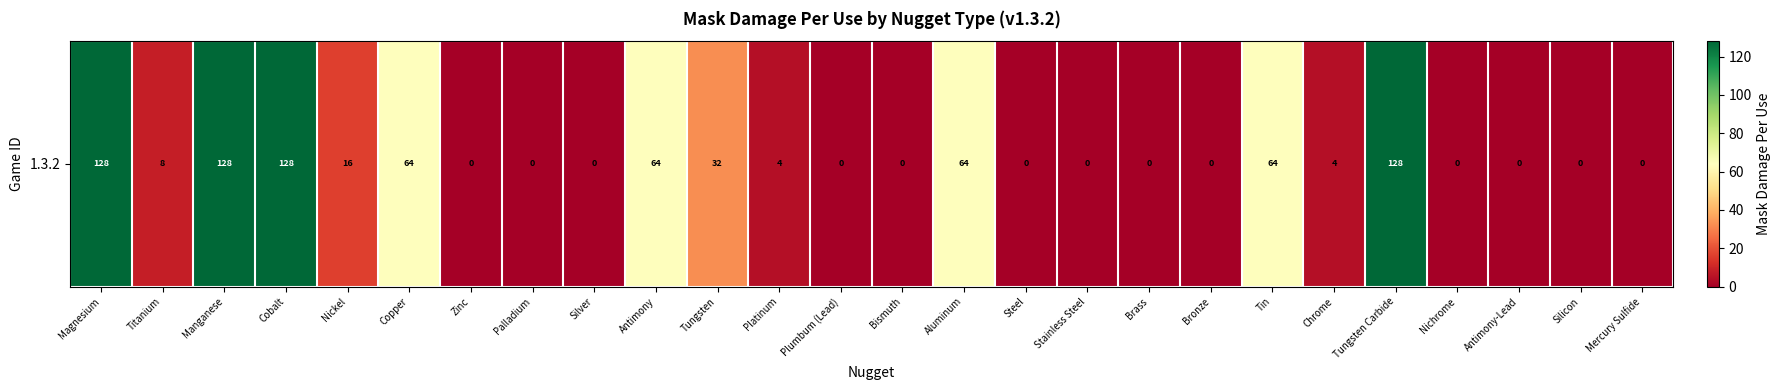

What is the sum of the values at Nickel and Brass?

16